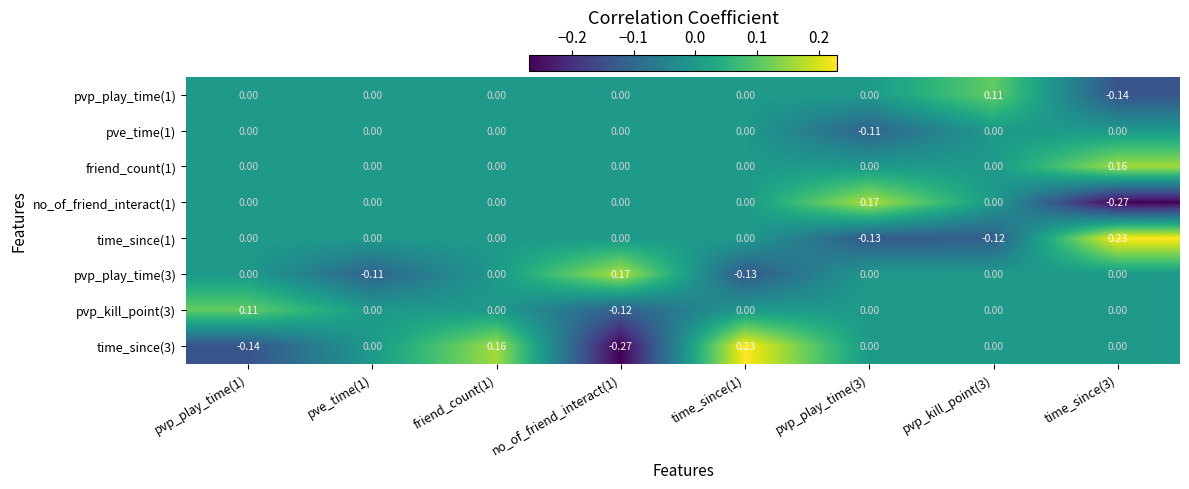

Is the value of friend_count(1) at pvp_play_time(3) greater than the value of pvp_play_time(3) at no_of_friend_interact(1)?

No